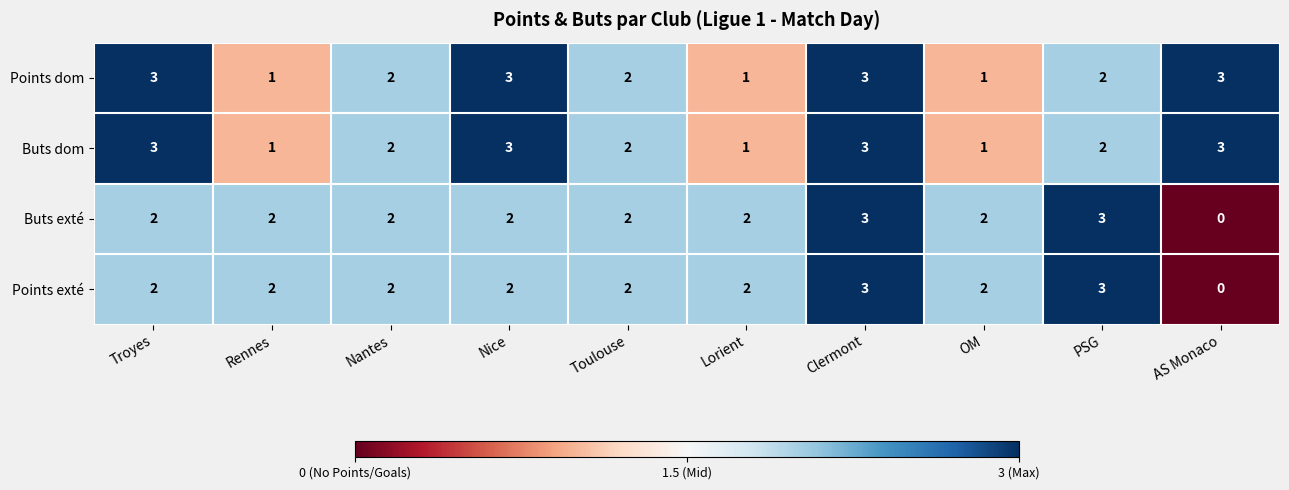

The Points exté series shows 3 at PSG. True or false?

True